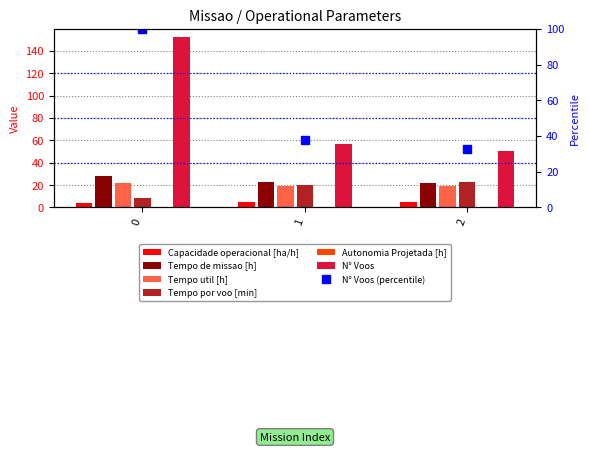

How many data points does each series have?

3